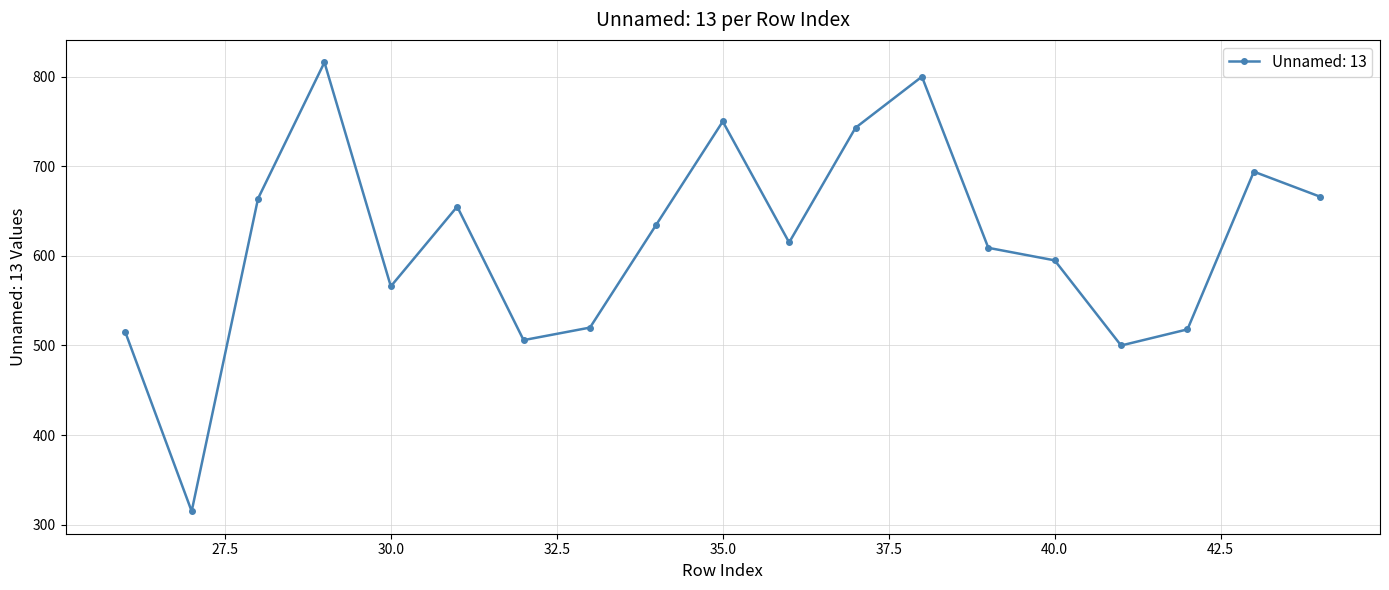

What is the maximum value shown in the chart?

816